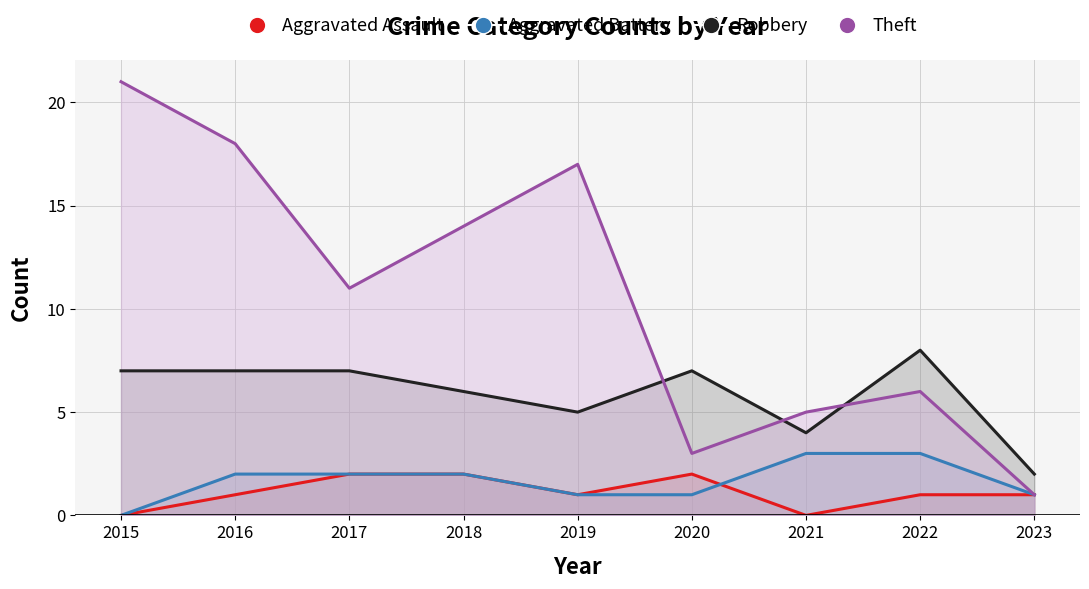

How many data points in Aggravated Assault are above 1?

3